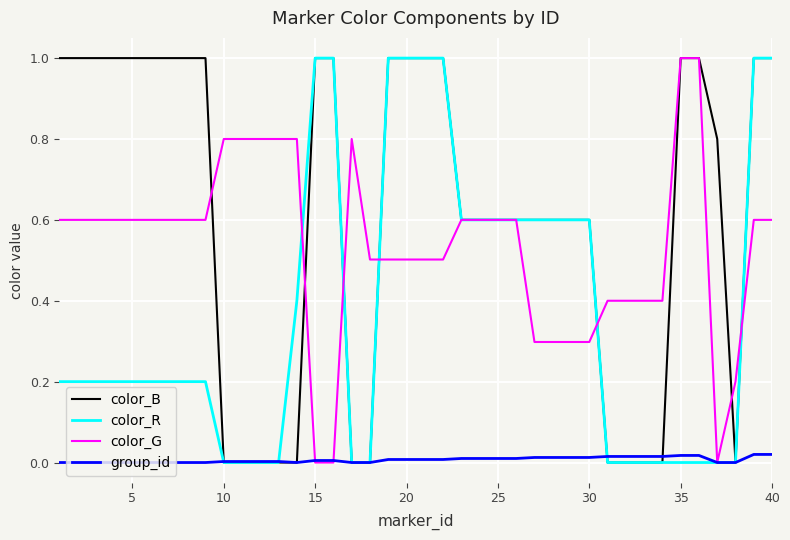

What is the highest value of the color_G series?

1.0